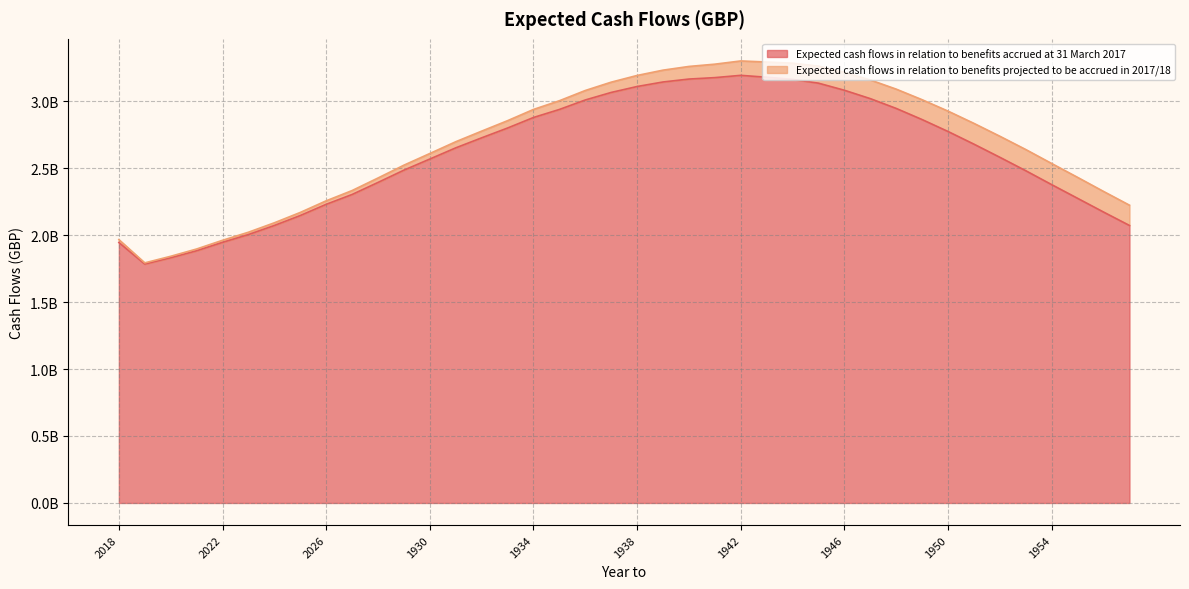

Is it true that the value at 1953 is 2480258354?

True